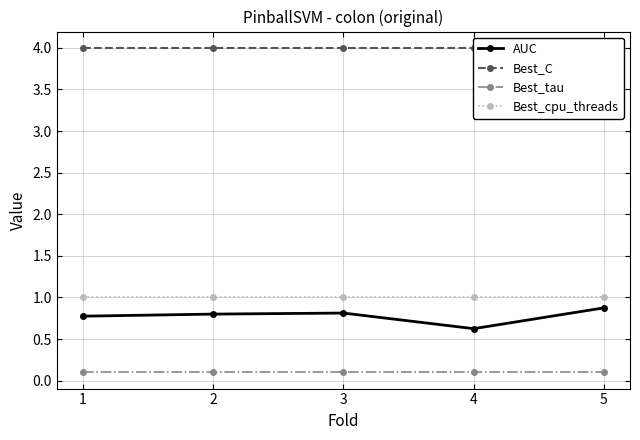

True or false: Best_C and AUC intersect in this chart.

False